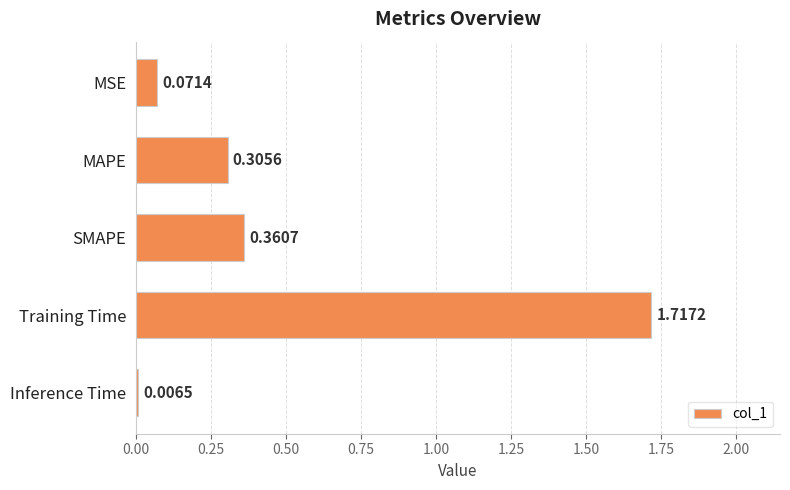

What is the label of the 4th bar from the top?

Training Time